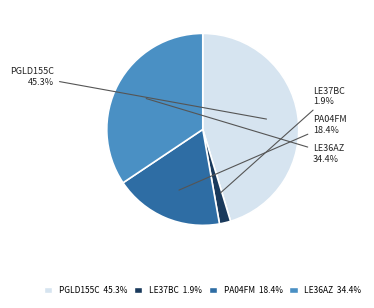

What is the largest slice in the pie chart?

PGLD155C